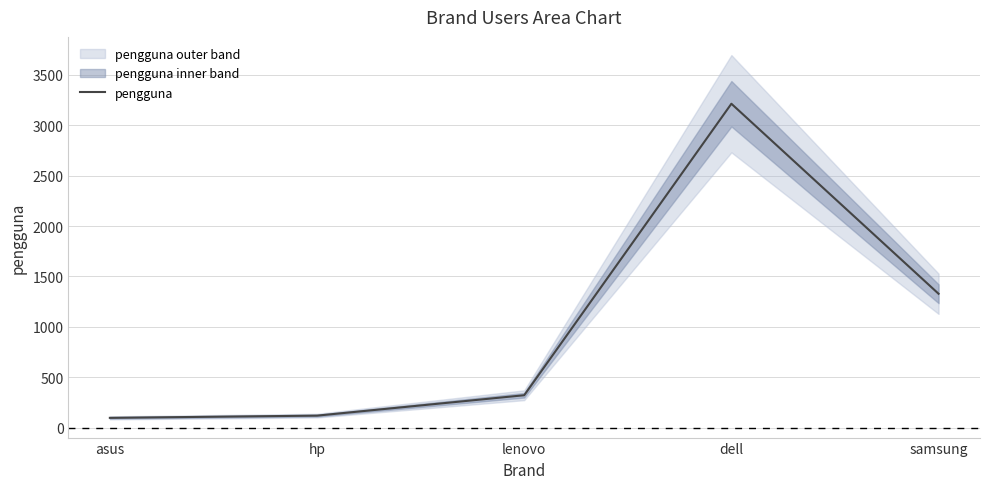

At which category does the data reach its first local peak?

dell